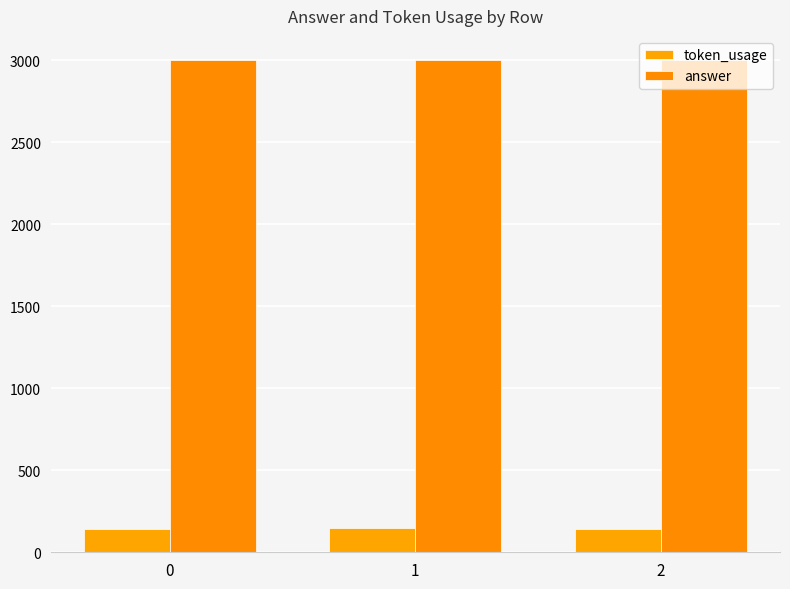

Which series has the largest total across all categories?

answer